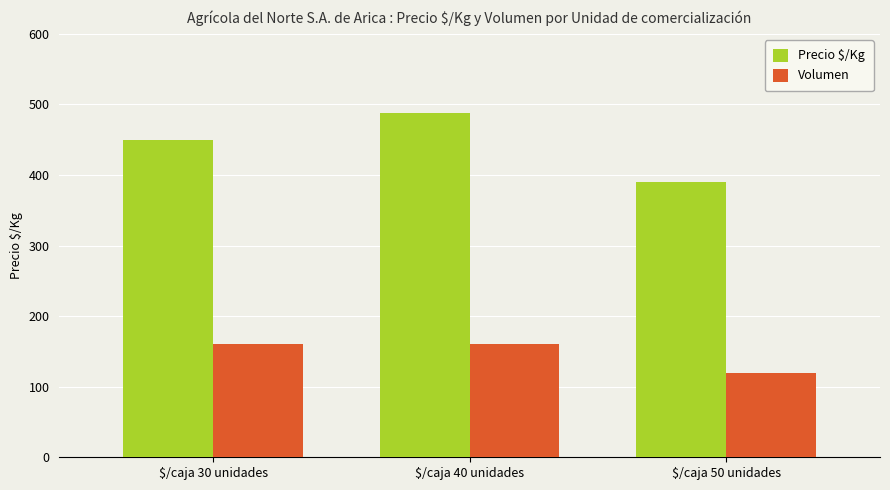

Which series changed the most between $/caja 30 unidades and $/caja 40 unidades?

Precio $/Kg